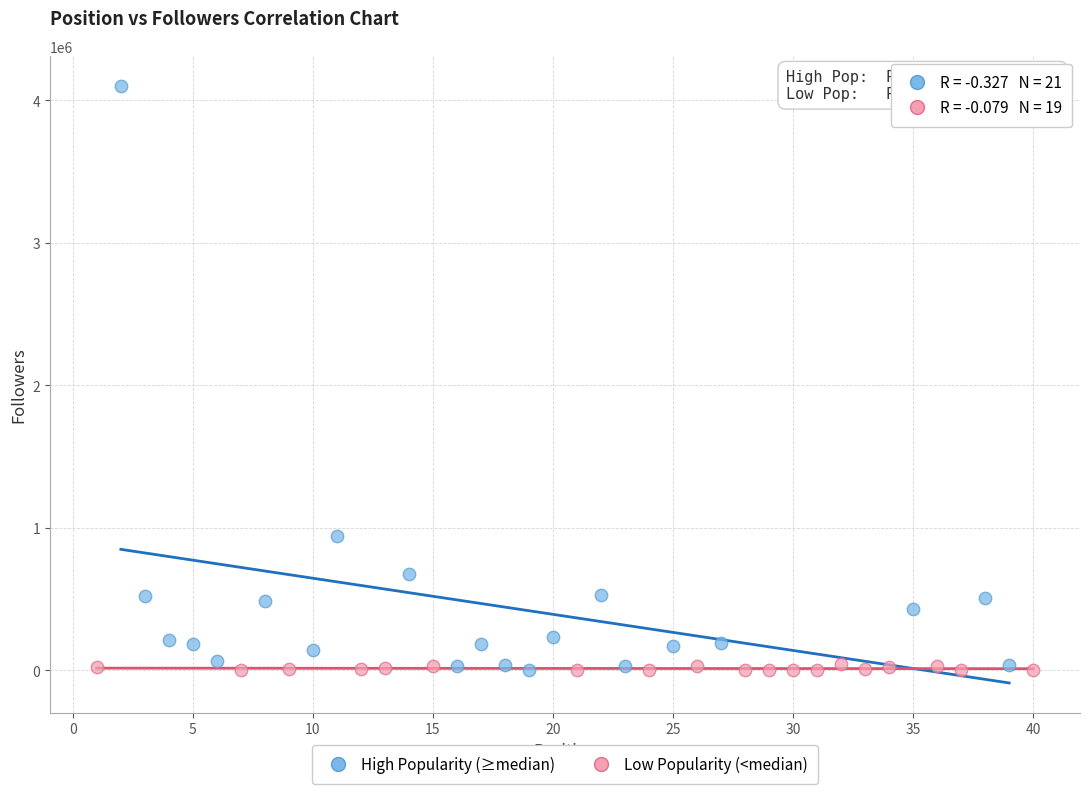

Which series has the widest spread of Y values?

High Popularity (≥median)